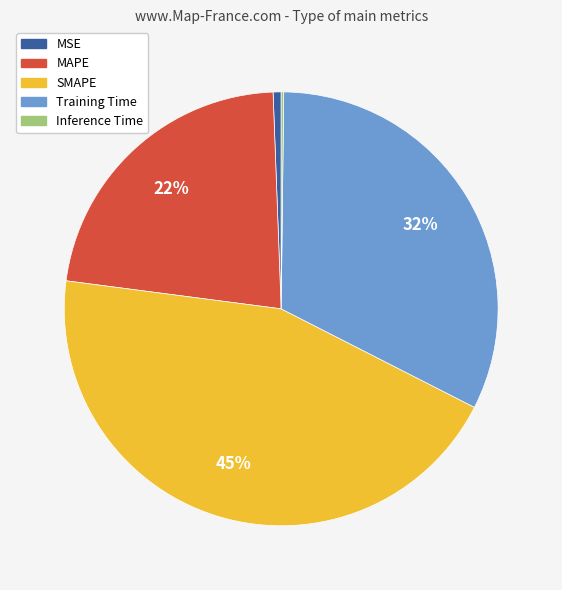

Which slice is the largest?

SMAPE